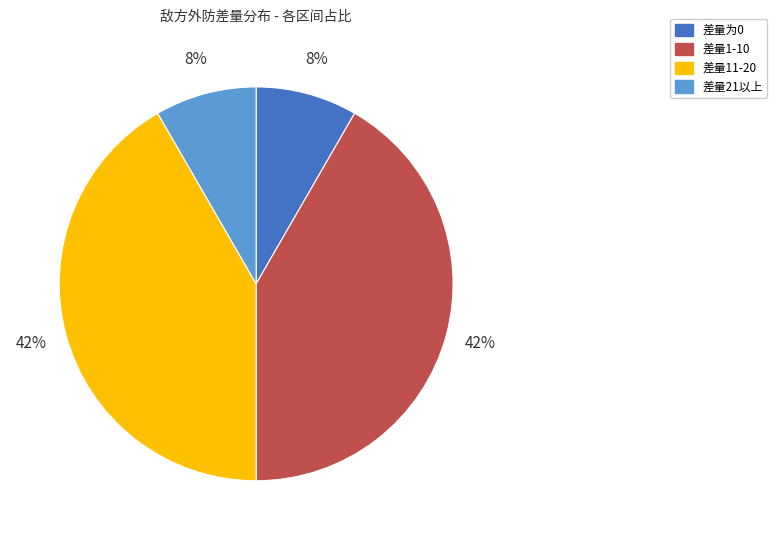

Is there a majority slice in this chart?

No